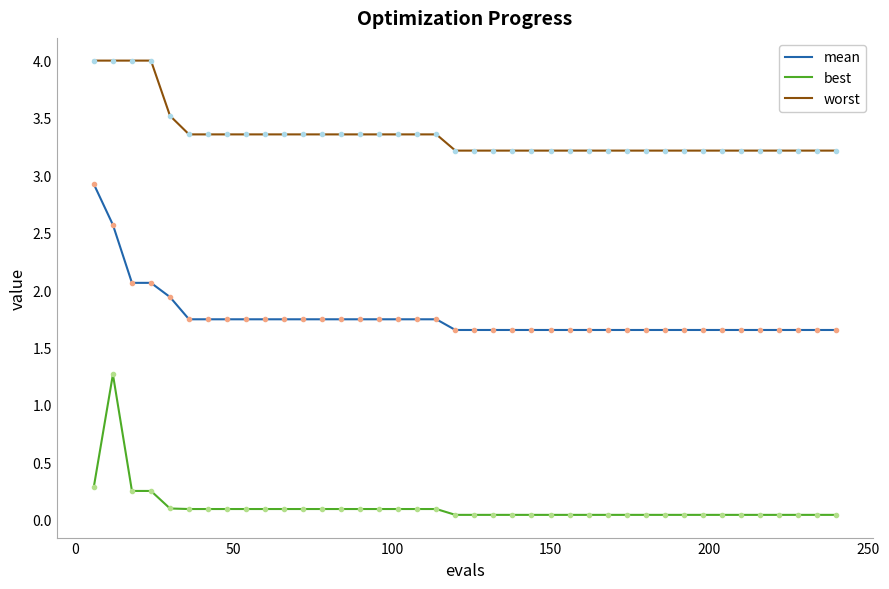

Rank the series by their maximum value, from lowest to highest.

best, mean, worst